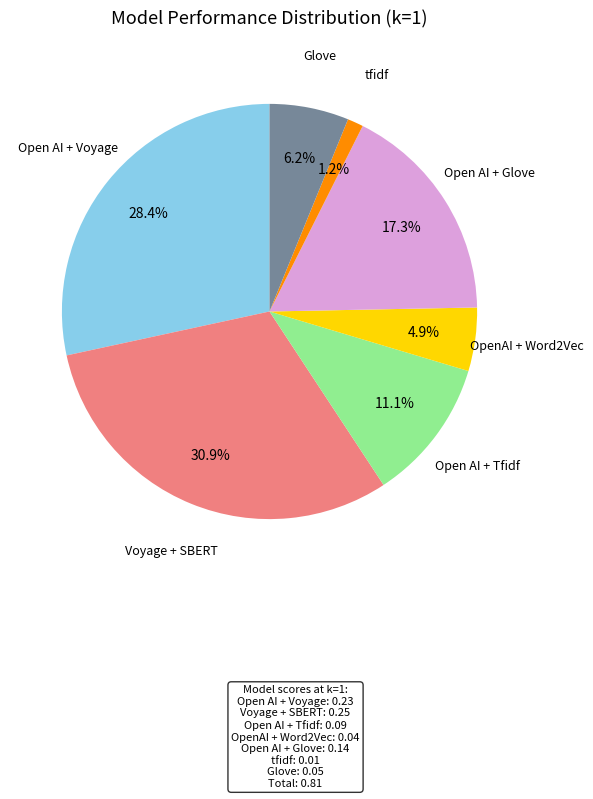

Is there any slice that represents more than half of the pie?

No